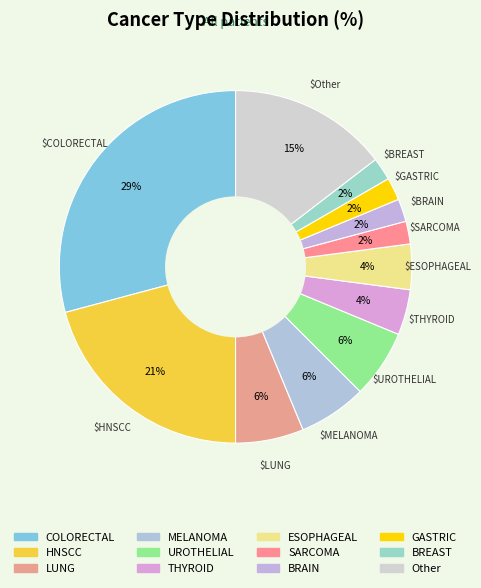

What is the largest slice in the pie chart?

COLORECTAL